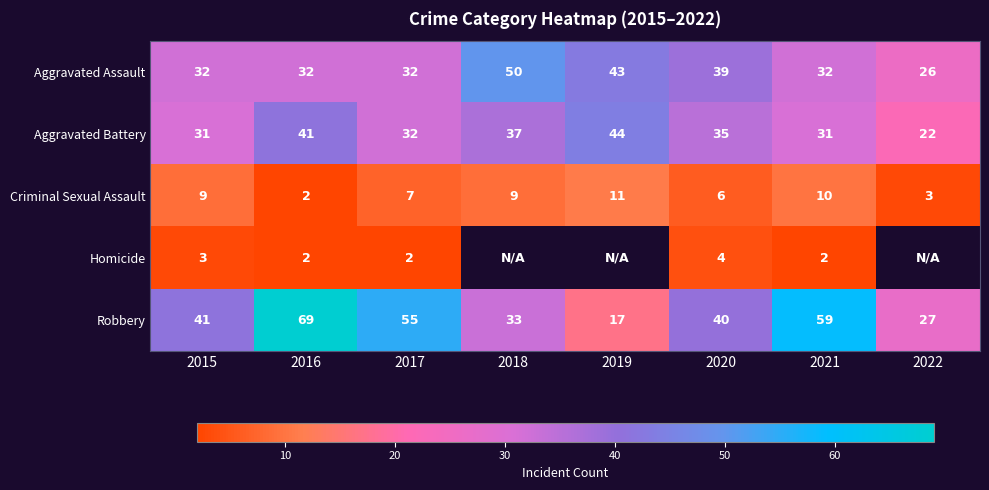

What is the difference between the second highest and minimum values in the Criminal Sexual Assault series?

8